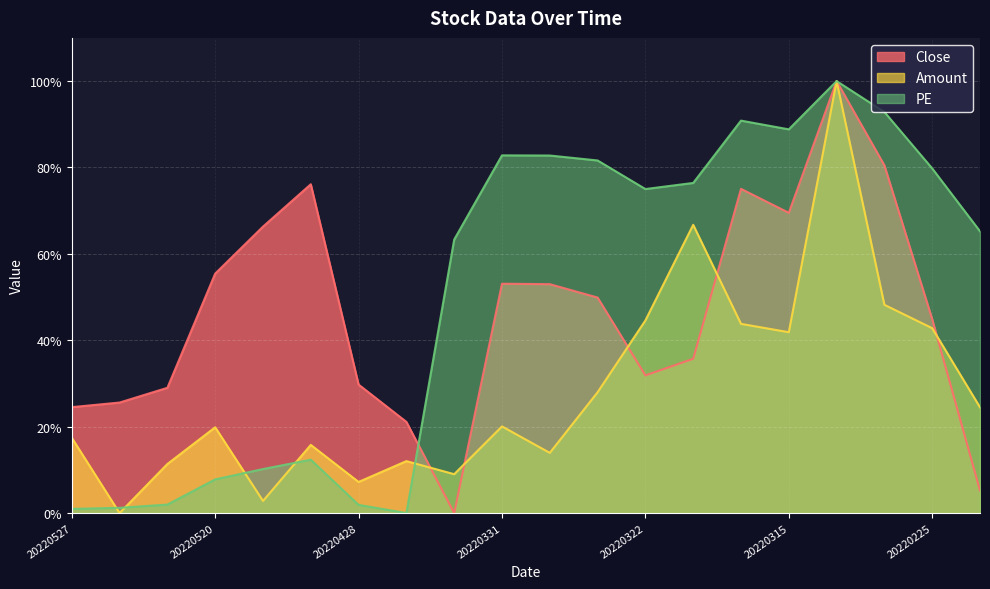

Does the chart display data point markers on the line(s)?

No